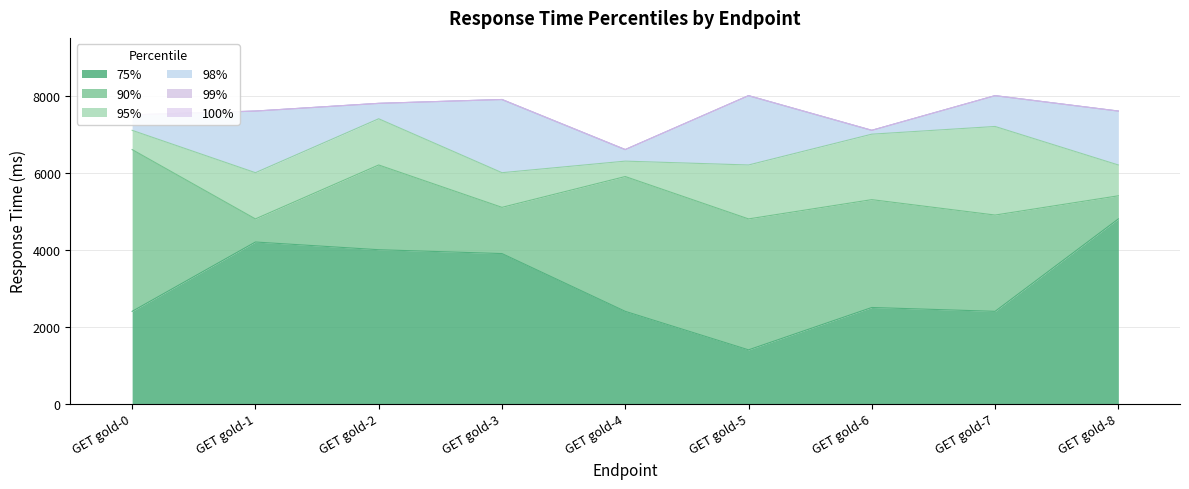

Between GET gold-7 and GET gold-8, which series saw the biggest shift?

75%